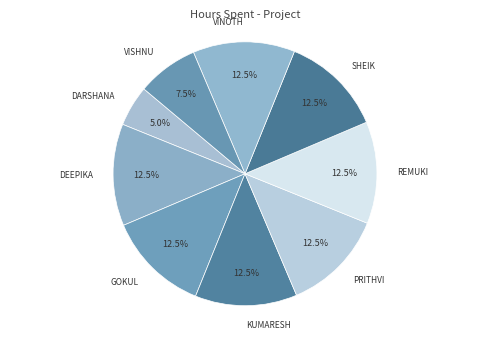

Is there any slice that represents more than half of the pie?

No